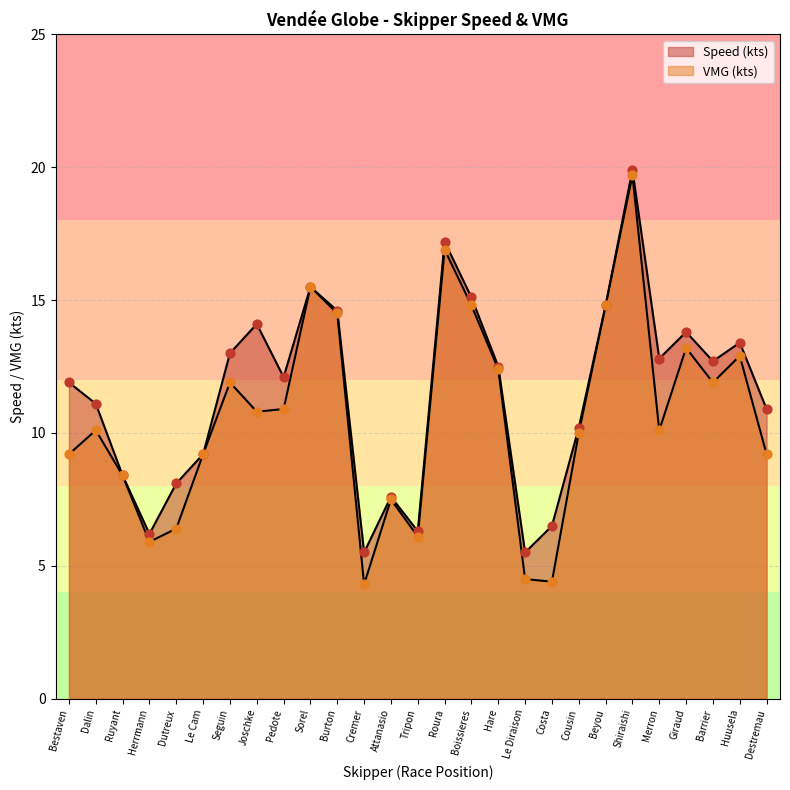

Which series has the largest Y range (max minus min)?

VMG (kts)